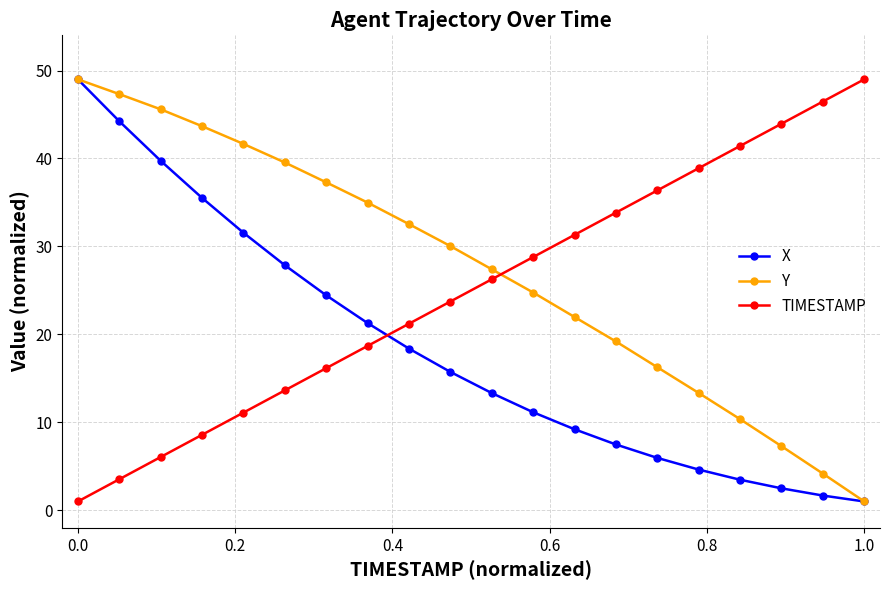

Reading right to left, transcribe all the data shown in this chart.

X: 1.0	1.7	2.5	3.5	4.6	6.0	7.5	9.2	11.1	13.3	15.7	18.4	21.3	24.4	27.9	31.6	35.5	39.7	44.2	49.0
Y: 1.0	4.2	7.3	10.4	13.3	16.3	19.2	22.0	24.8	27.4	30.0	32.5	35.0	37.3	39.5	41.7	43.7	45.6	47.3	49.0
TIMESTAMP: 49.0	46.5	43.9	41.4	38.9	36.4	33.8	31.3	28.8	26.3	23.7	21.2	18.7	16.2	13.6	11.1	8.6	6.1	3.5	1.0